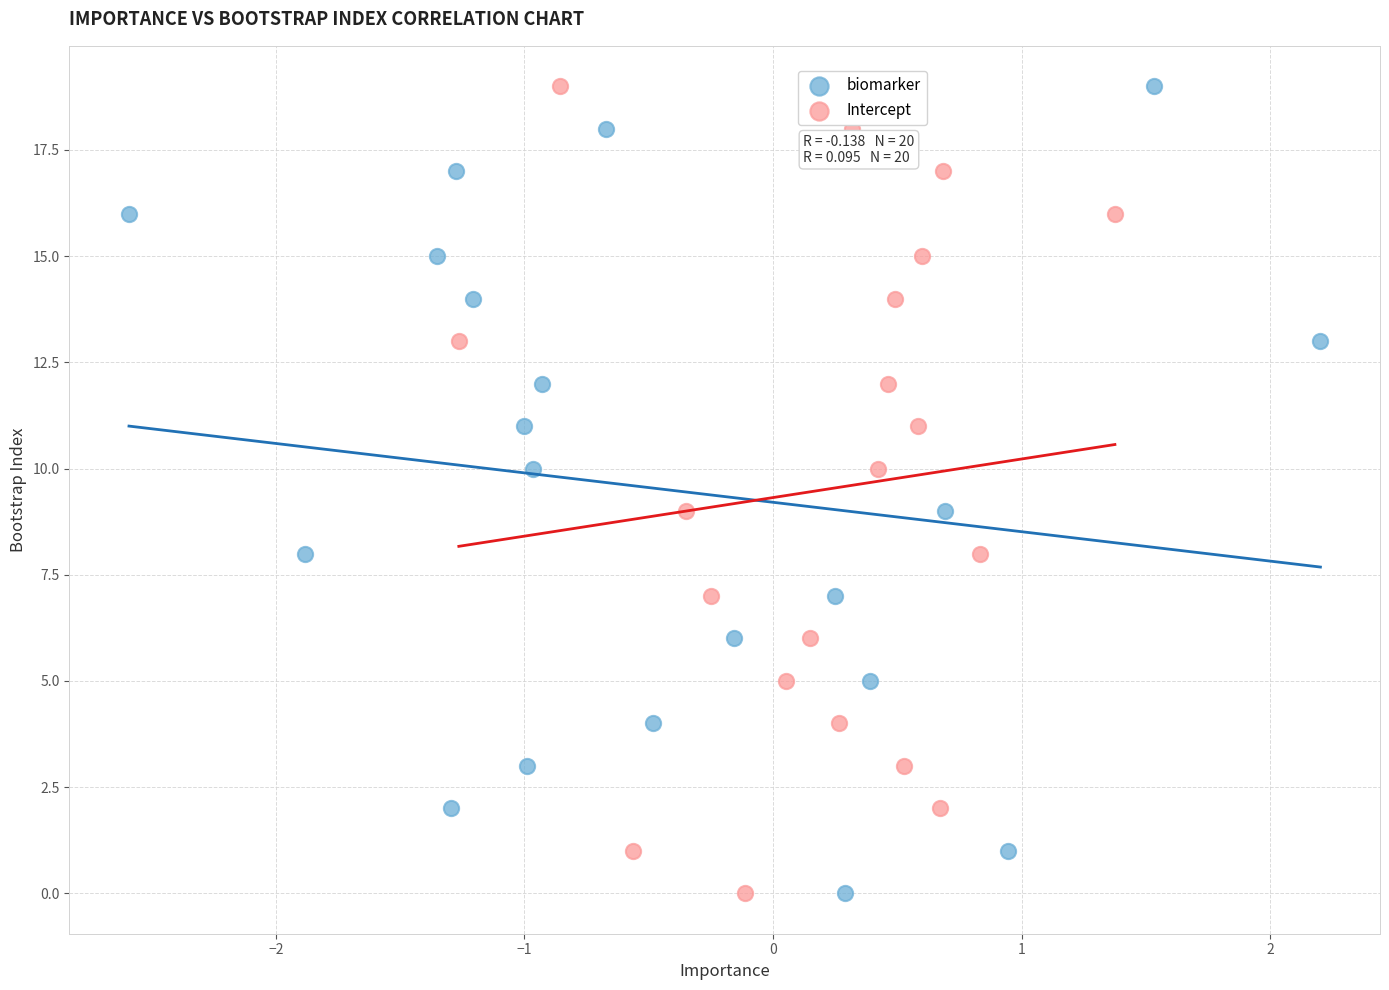

What are all the series names shown in the legend?

biomarker, Intercept